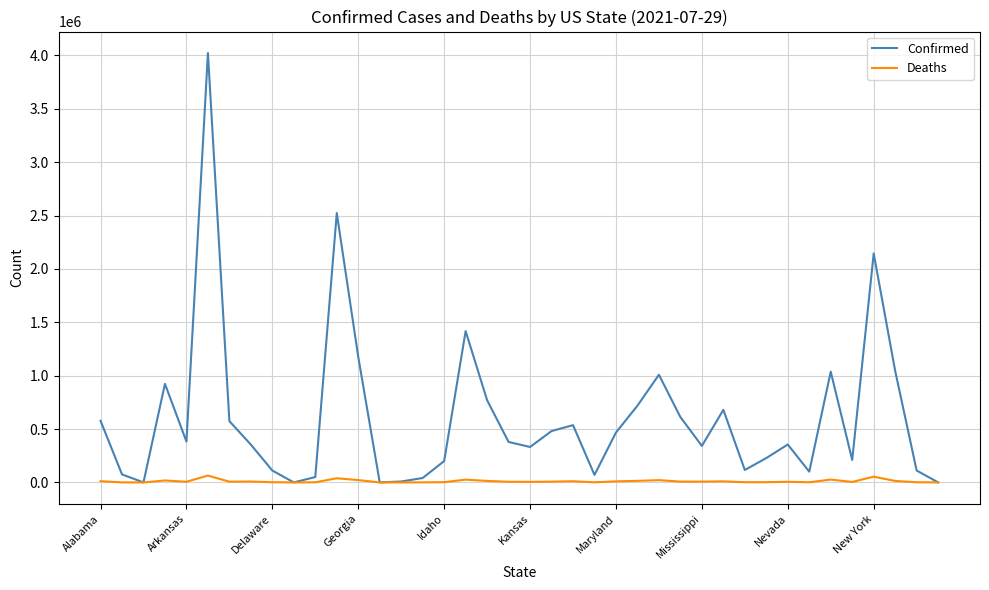

In Deaths, how many points are lower than both neighbors (excluding endpoints)?

11